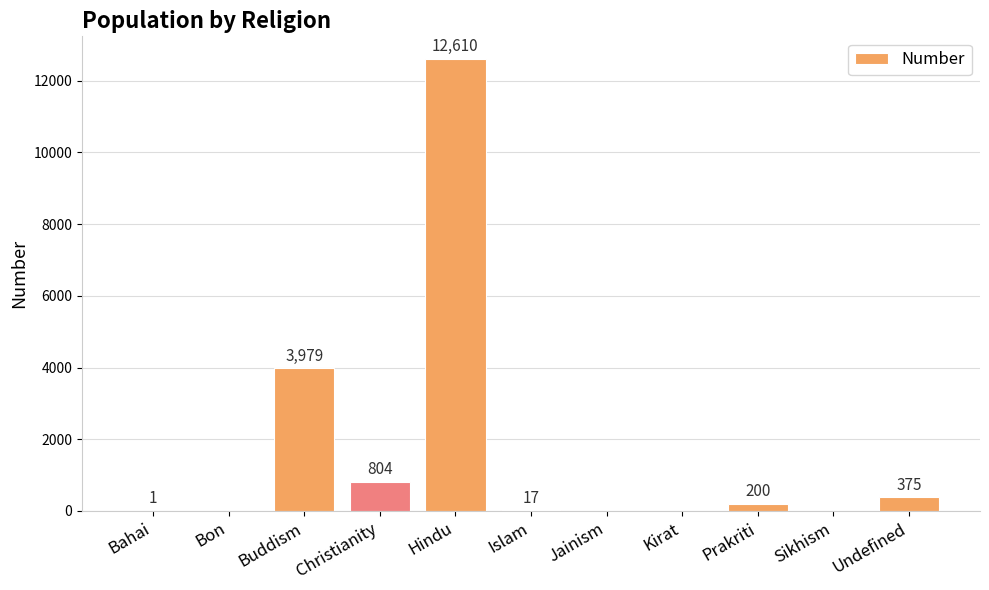

Where does the data first go above 17?

Buddism